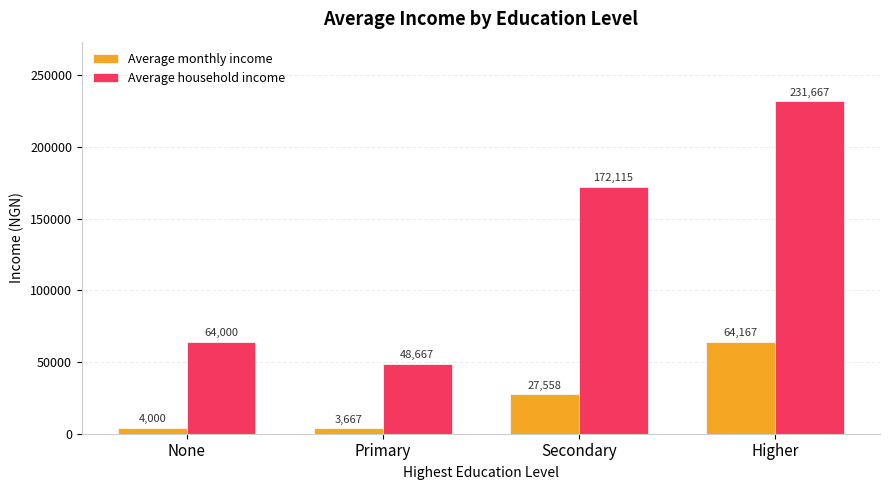

What is the label of the 3rd bar from the left?

Secondary